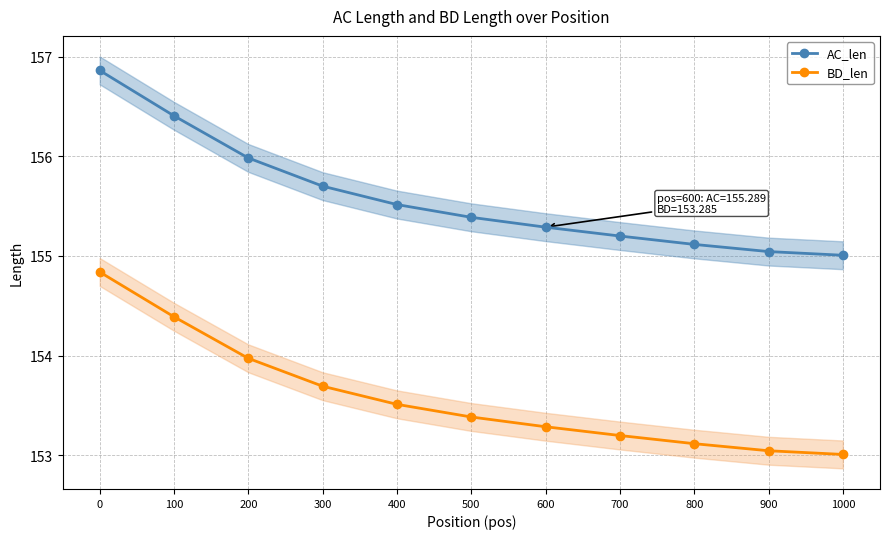

True or false: BD_len has more than 0 interior local peaks.

False